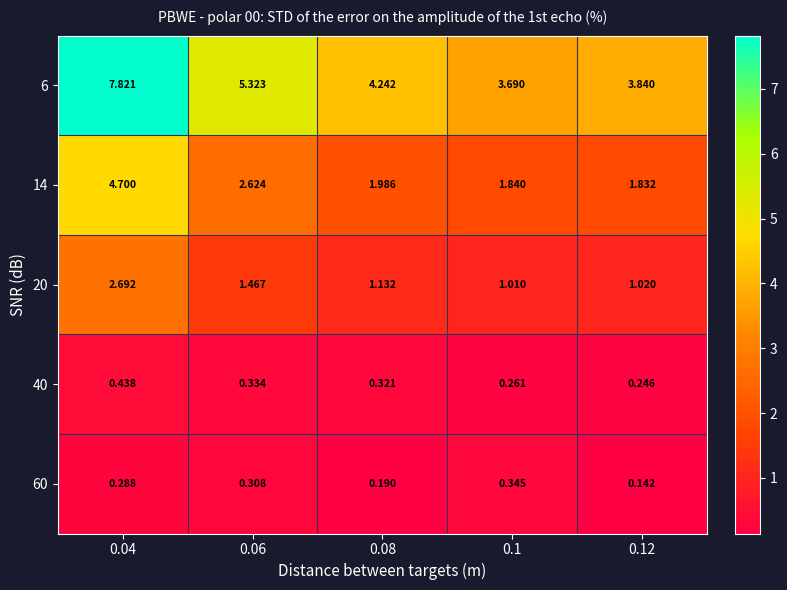

At which category does the chart reach its peak across all series?

0.04